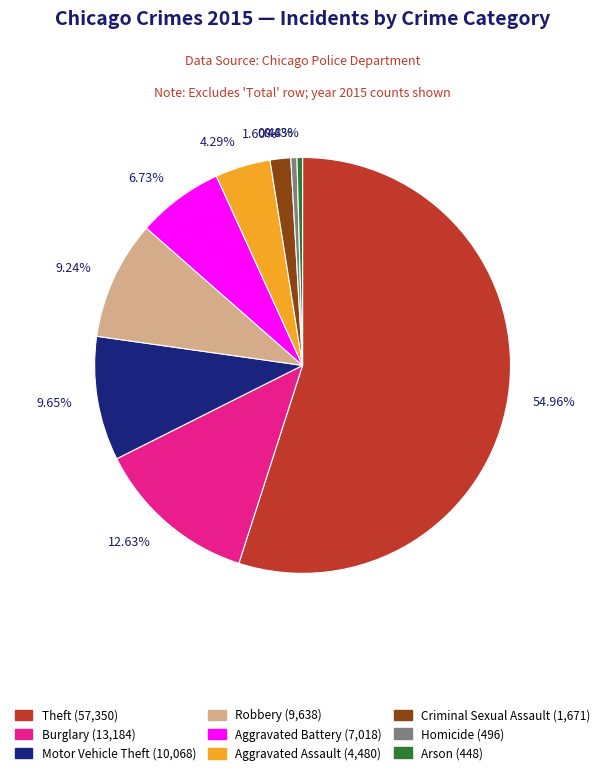

Combined, do 4.29% and 9.65% account for over 50%?

No